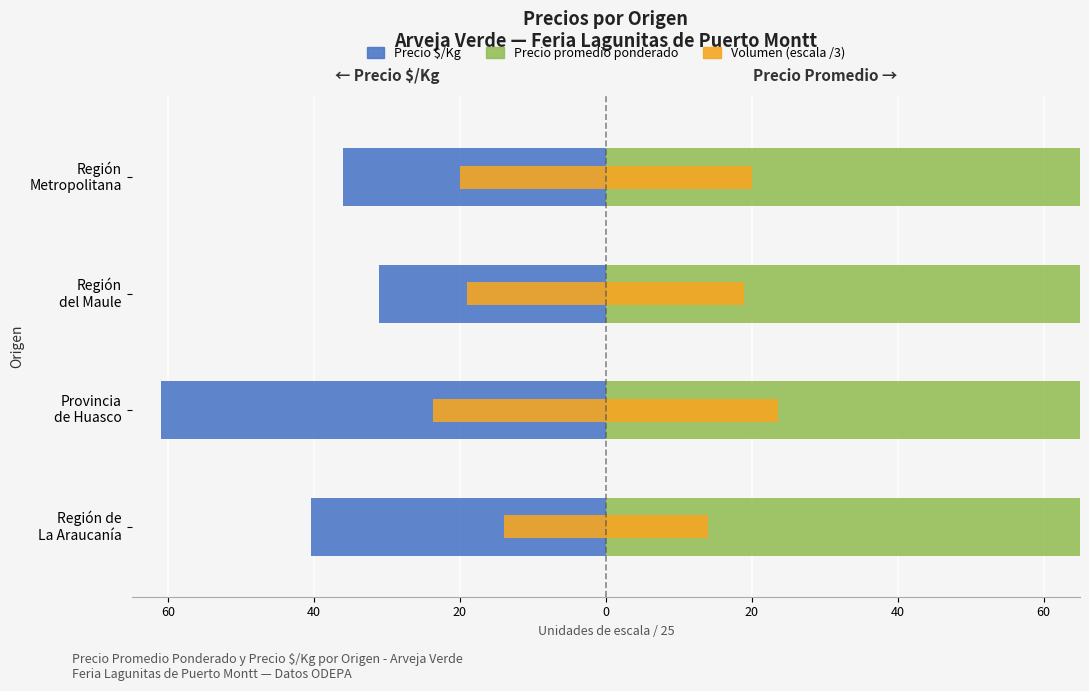

How many values in the Precio promedio ponderado series are below 1008?

2